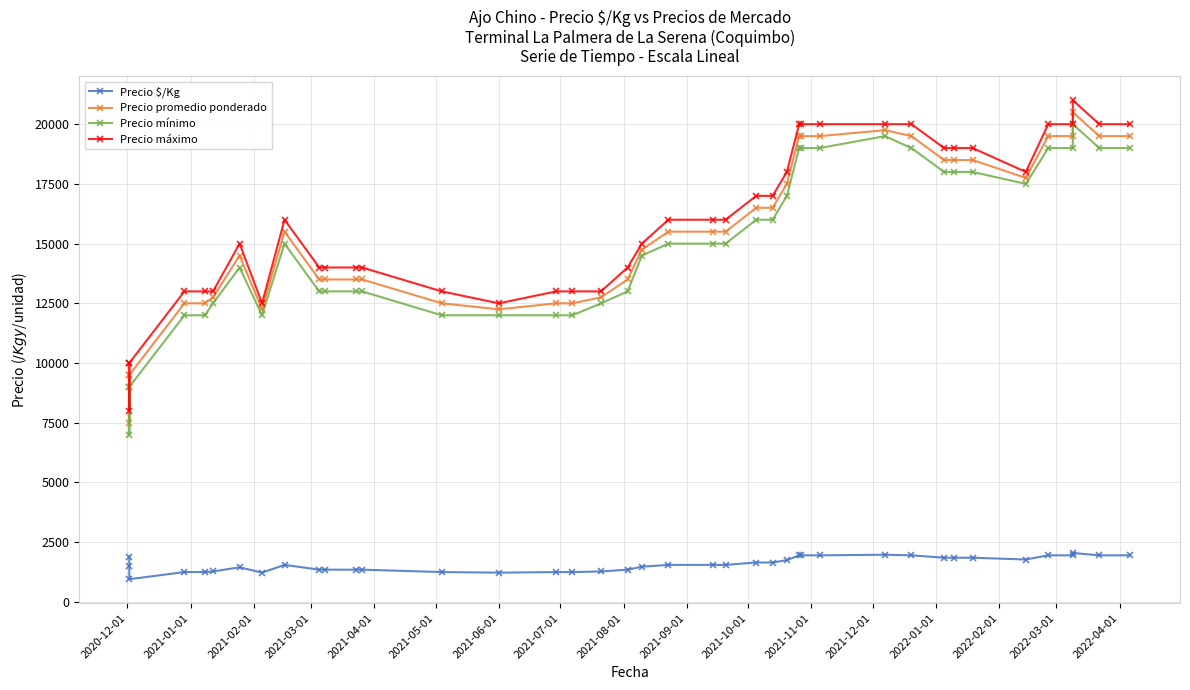

Count the number of data series in this chart.

4